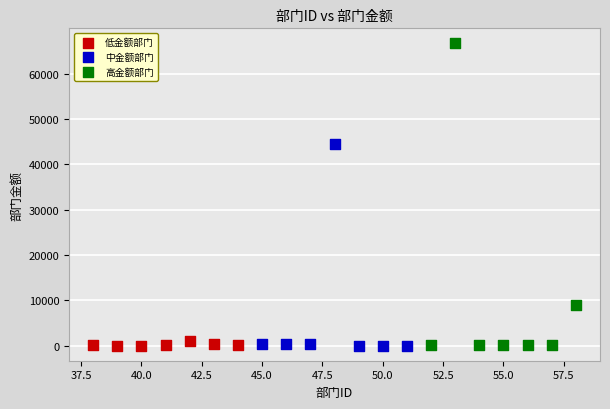

Which series contains the highest Y value?

高金额部门